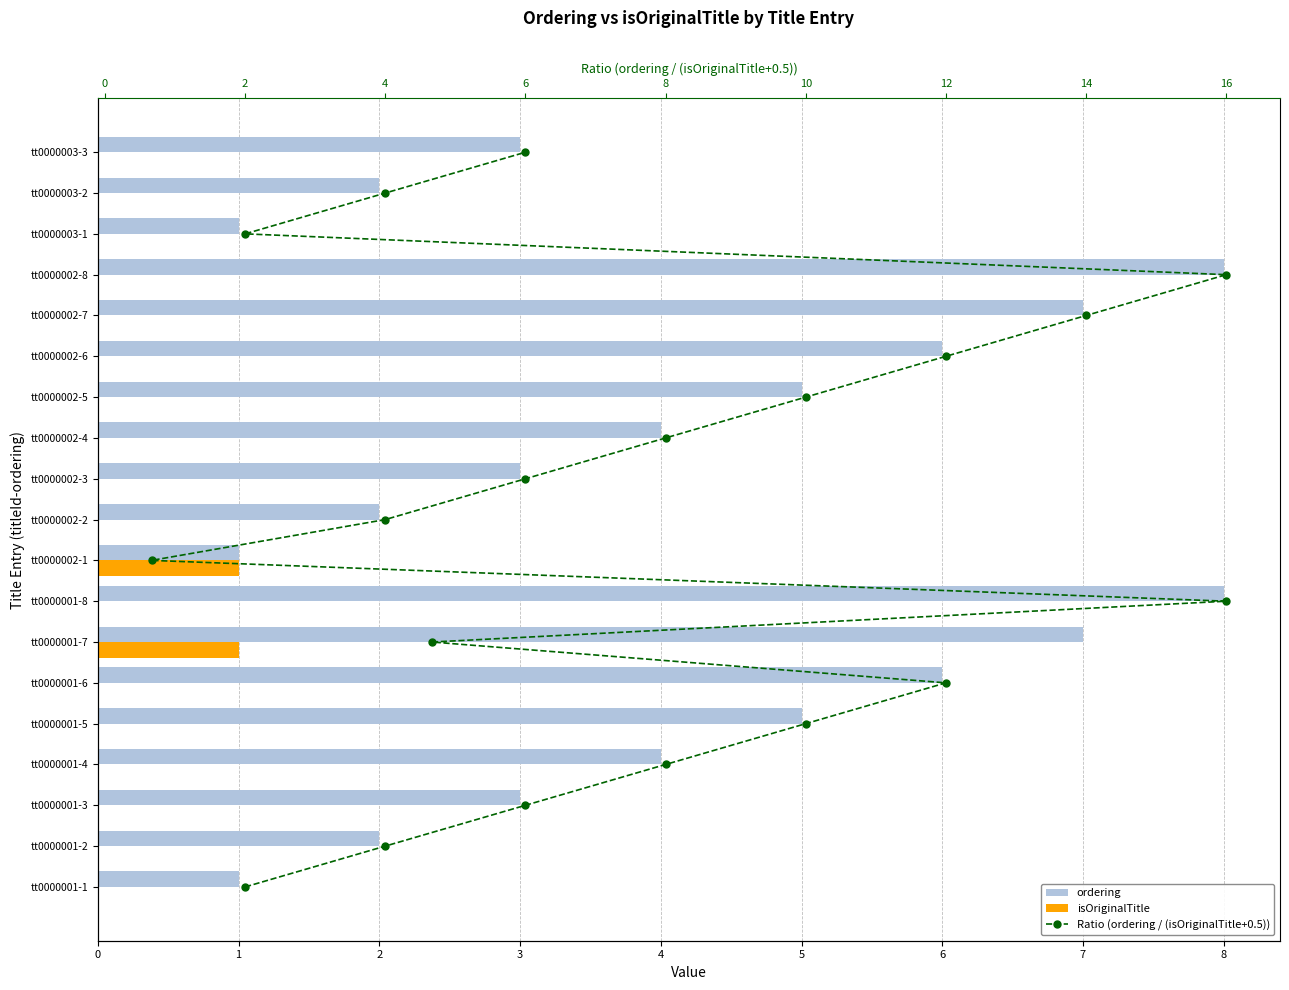

What is the difference between the ordering values at 13 and 3?

2